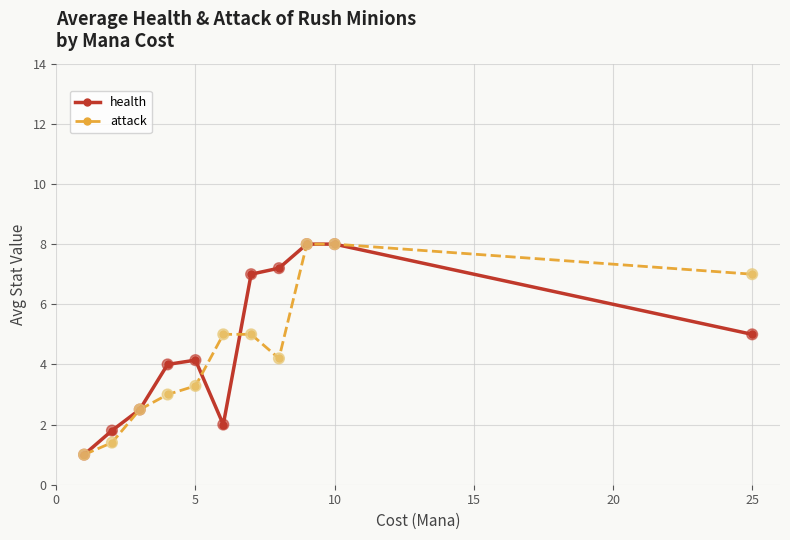

At how many categories does at least one series exceed 6?

5